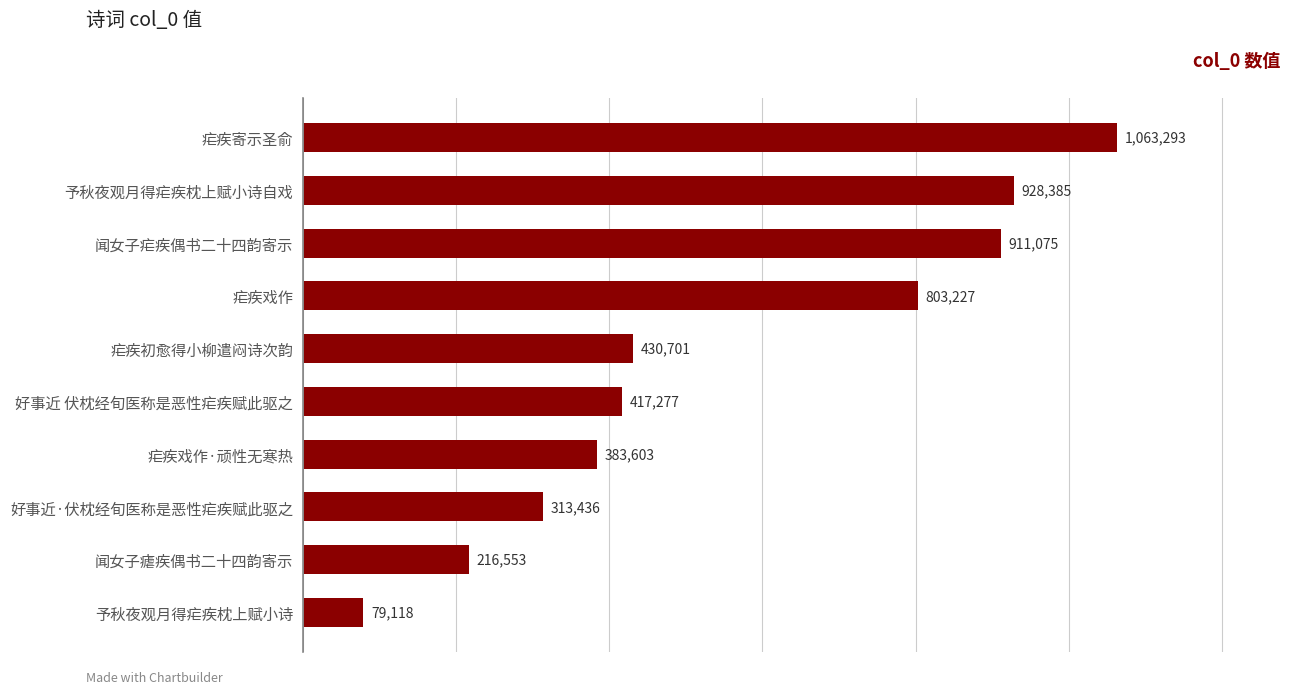

Is it true that the value at 好事近 伏枕经旬医称是恶性疟疾赋此驱之 is 417277?

True